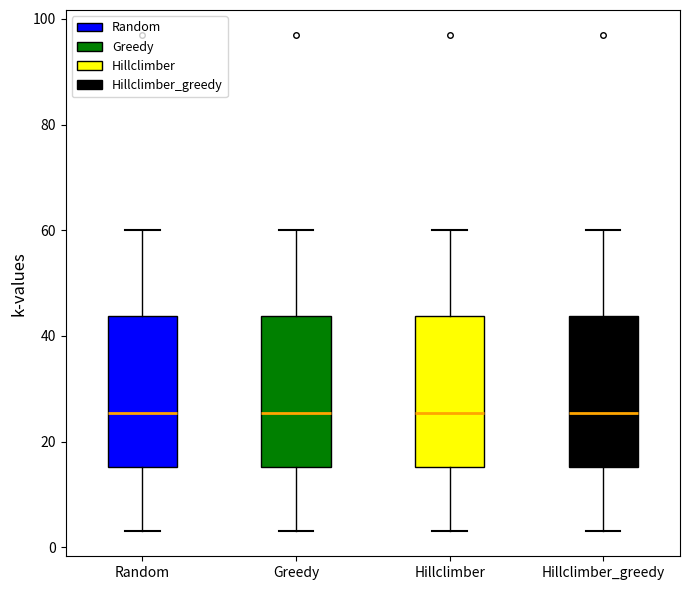

Reading left to right, read every box against the y-axis: the position of its median line, the range the box covers, and the ends of its whiskers. The values are not printed on the chart, so give them approximately, as read against the axis.

Random: median 26, box 16 to 44, whiskers 4 to 60
Greedy: median 26, box 16 to 44, whiskers 4 to 60
Hillclimber: median 26, box 16 to 44, whiskers 4 to 60
Hillclimber_greedy: median 26, box 16 to 44, whiskers 4 to 60